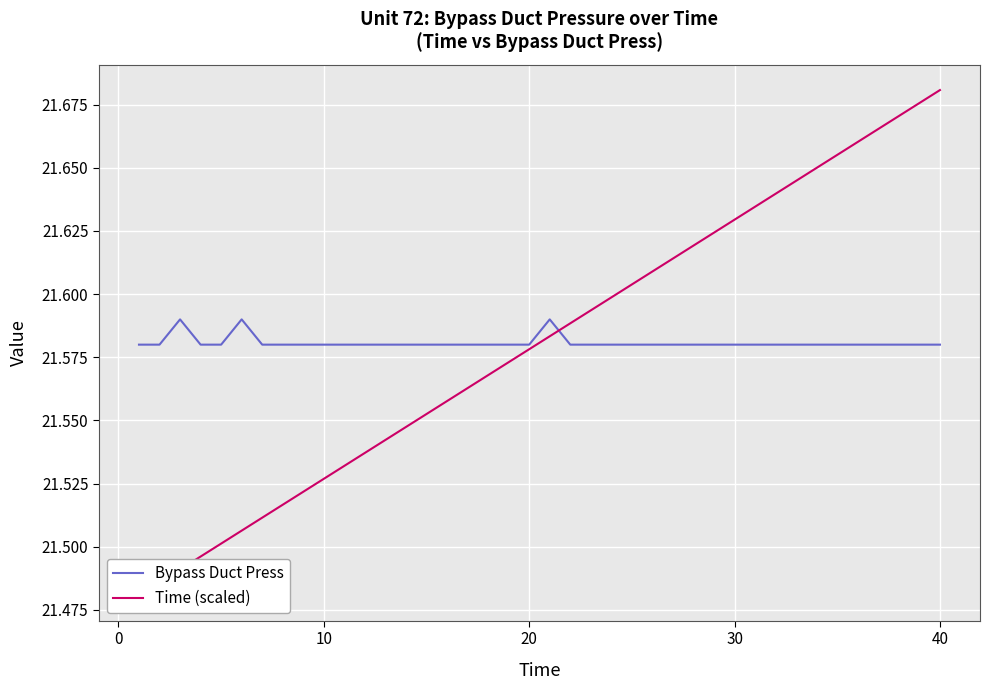

The value of Bypass Duct Press at 10 is 38.0. True or false?

False